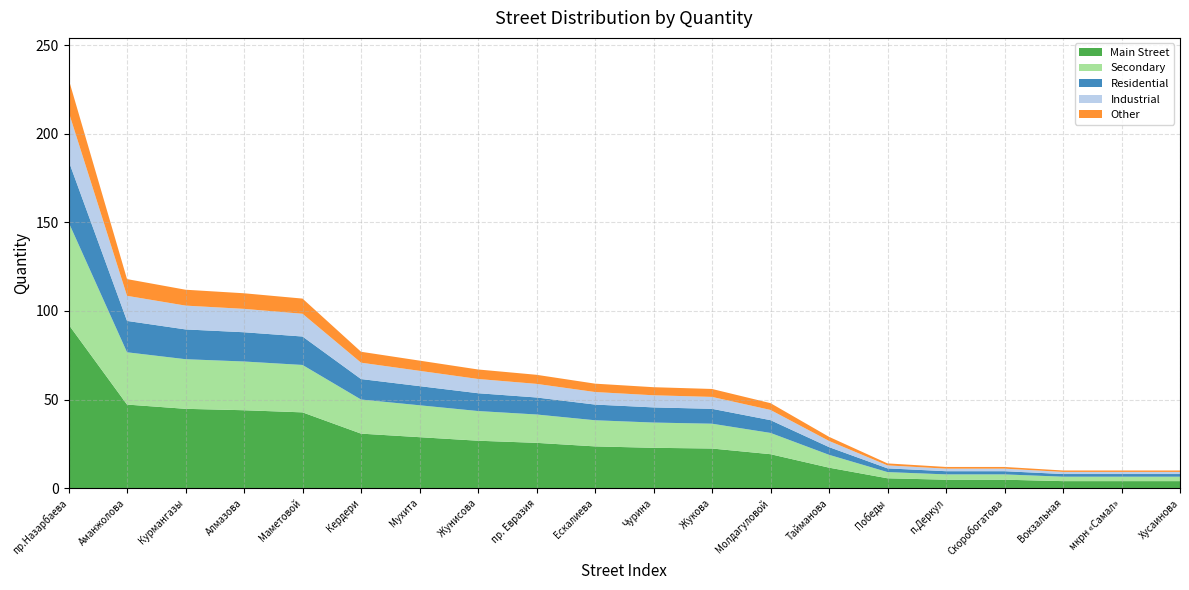

Reading left to right, transcribe all the data shown in this chart.

231	118	112	110	107	77	72	67	64	59	57	56	48	29	14	12	12	10	10	10